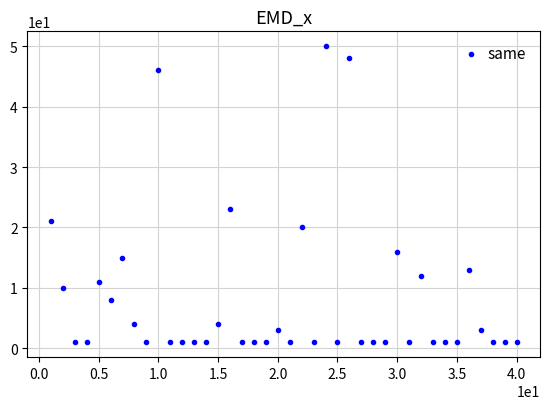

What Y value in the scatter plot is closest to 25?

23